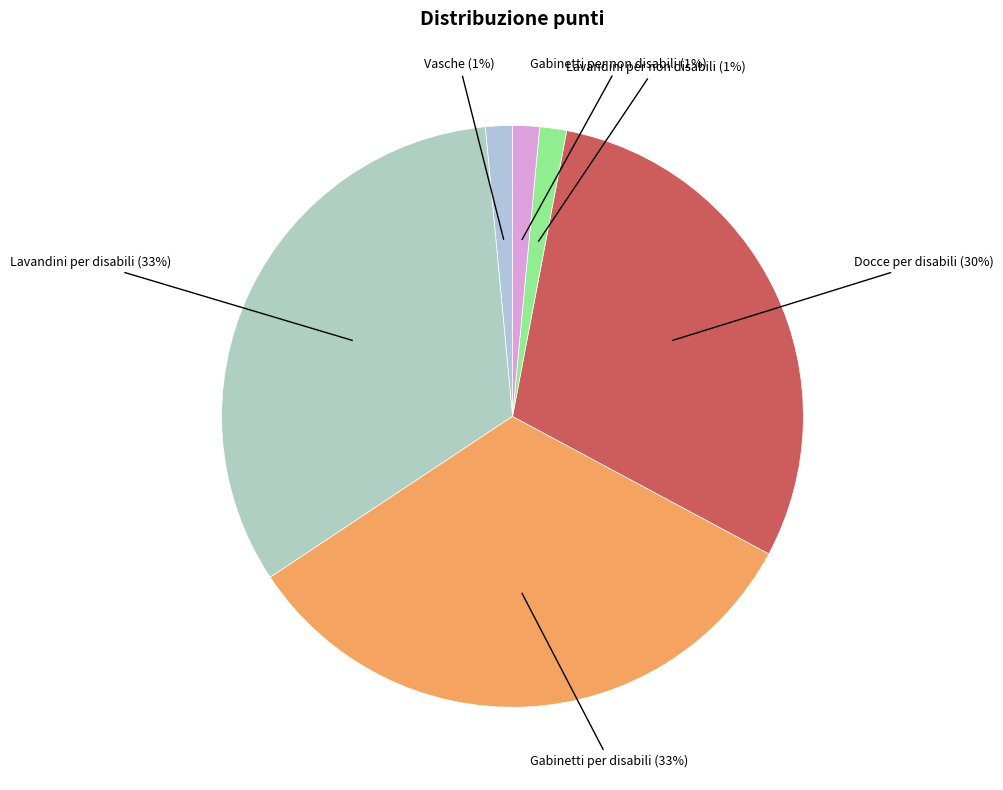

Does Docce per disabili represent more than half of the total?

No